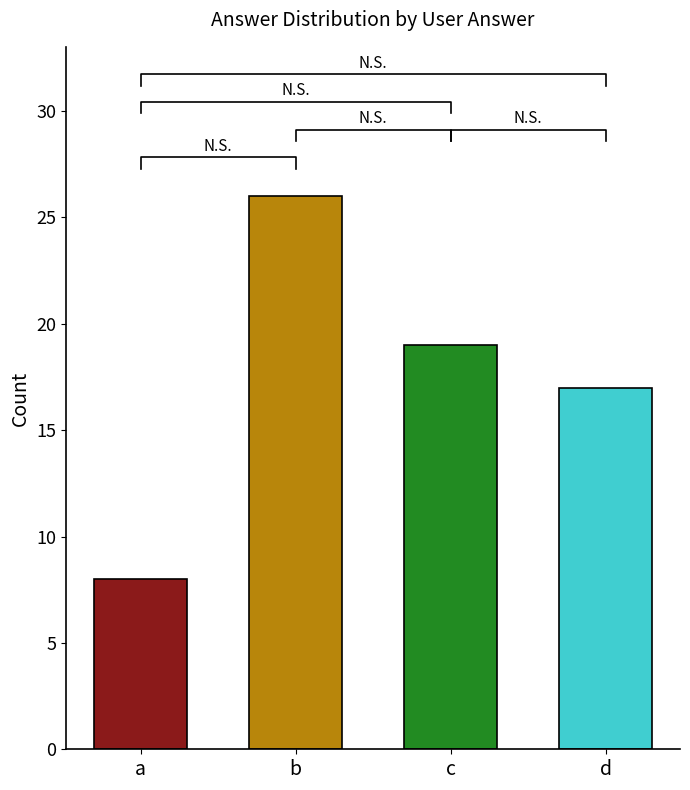

What is the value of the 3rd bar from the left?

19